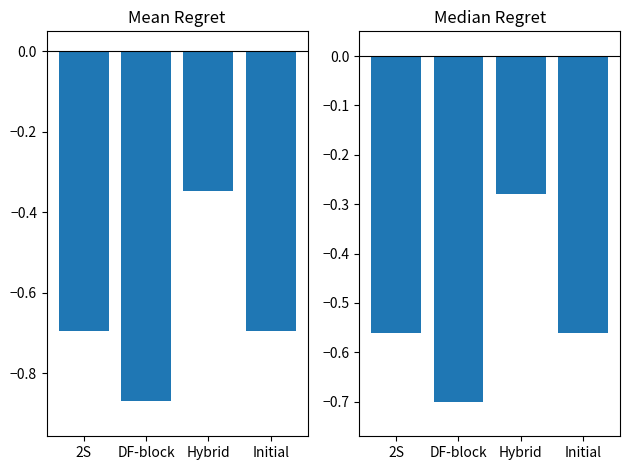

Reading left to right, transcribe all the data shown in this chart.

Mean Regret: -0.7	-0.9	-0.3	-0.7
Median Regret: -0.6	-0.7	-0.3	-0.6